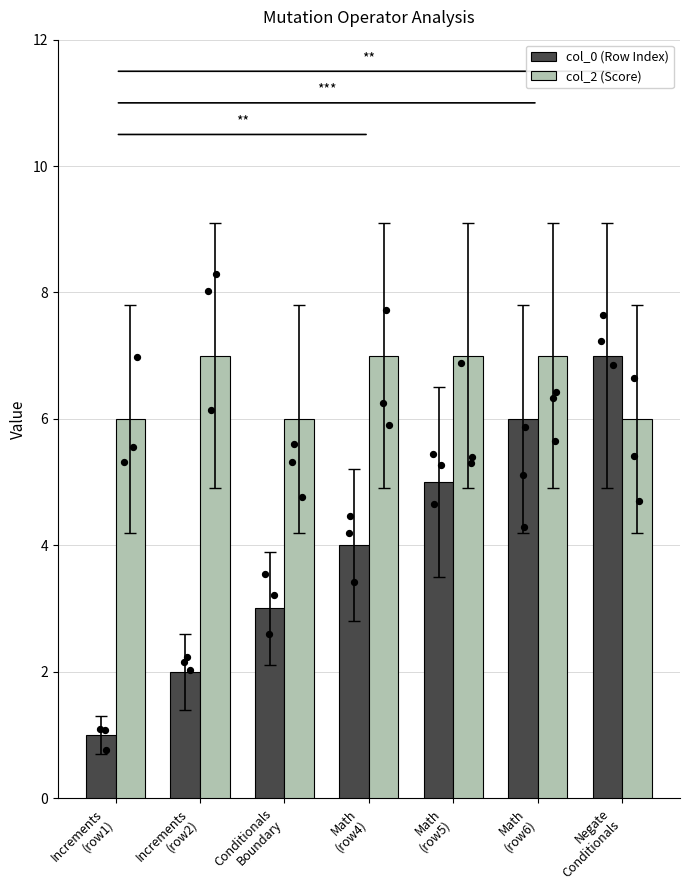

Which series contains the highest Y value?

col_0 (Row Index)